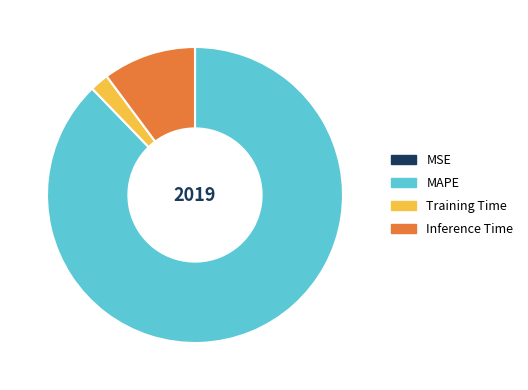

Is it true that MAPE is 88% of the pie?

True